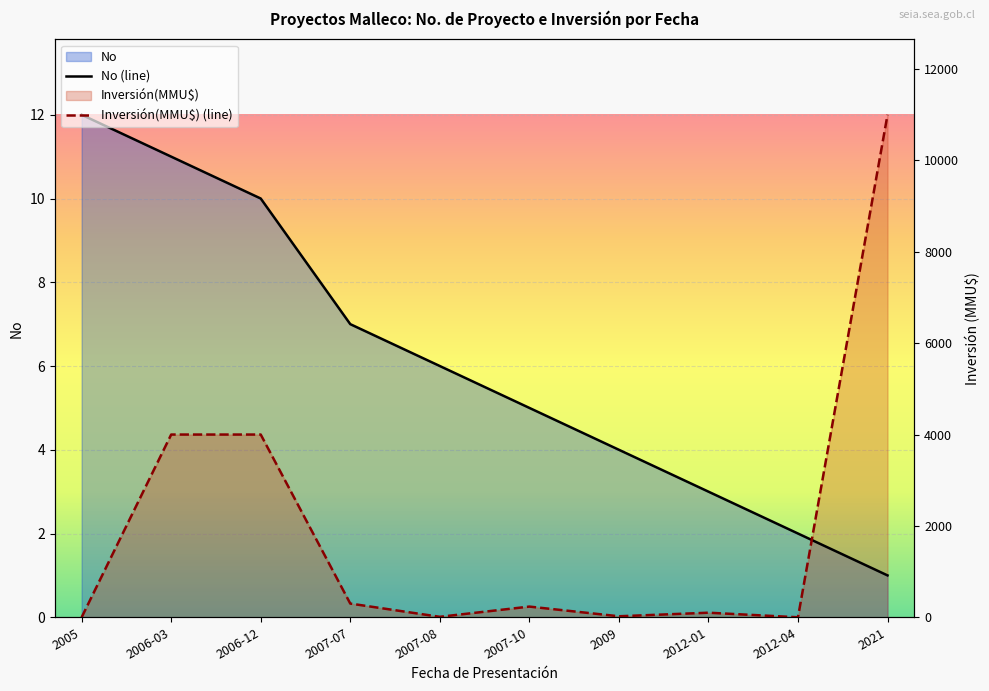

At 2007-07, list the series in order from largest to smallest.

No (line), Inversión(MMU$) (line)